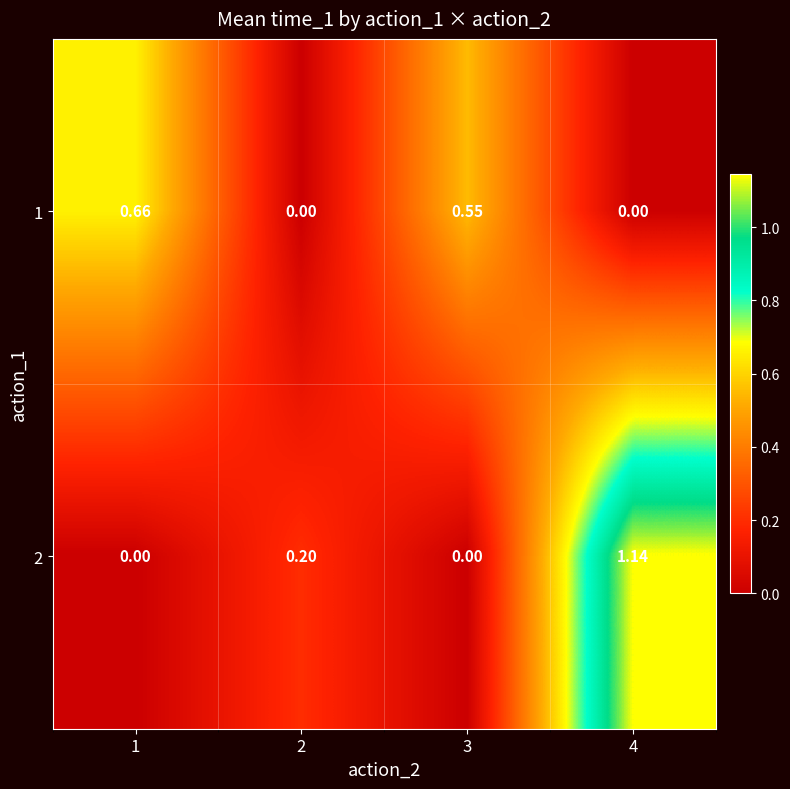

How many distinct data groups are displayed?

2